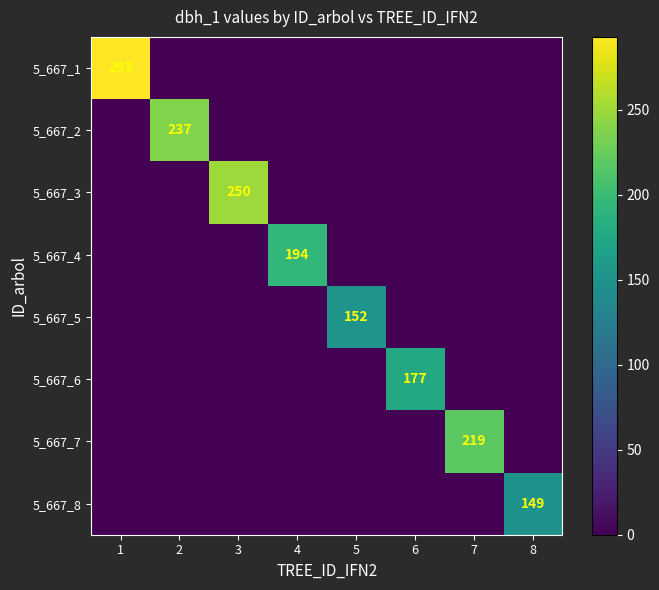

True or false: 5_667_1 has a value of 167 at 1.

False